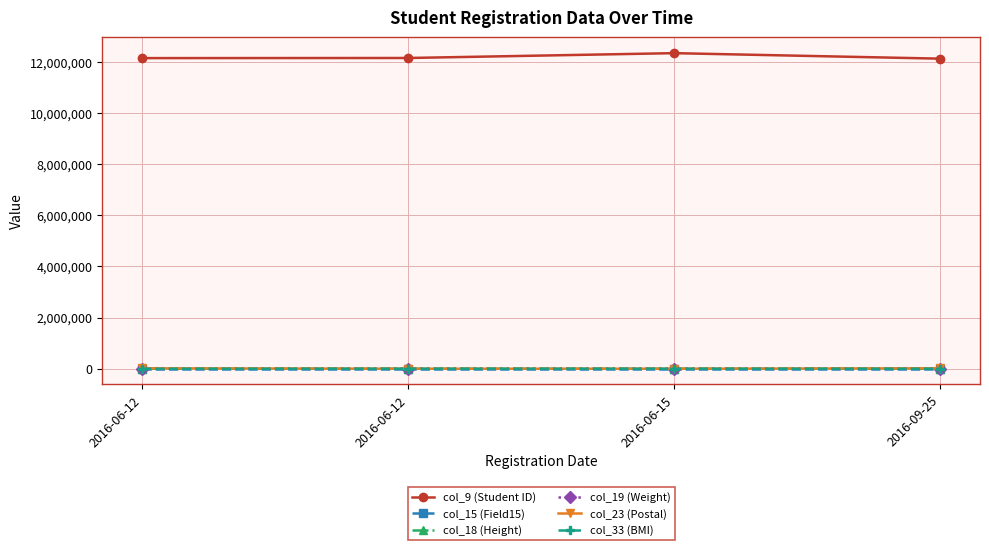

Count the number of data series in this chart.

6